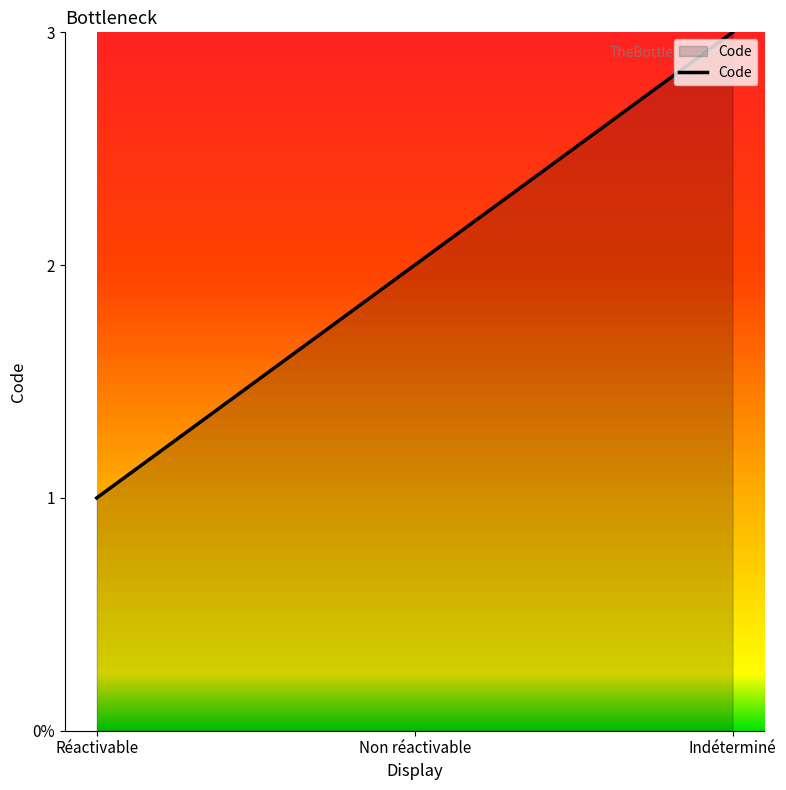

Does the chart have visible grid lines?

No